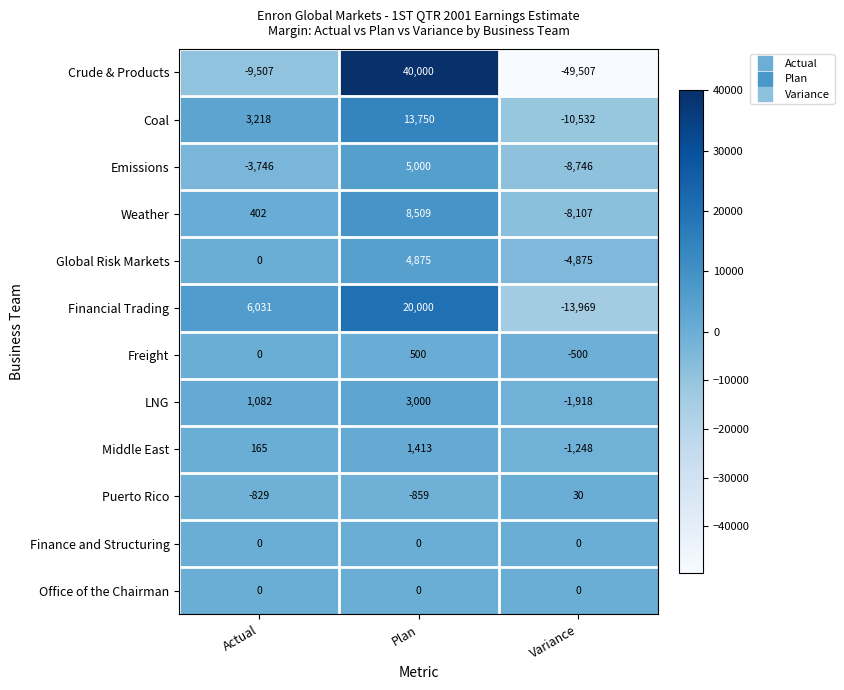

Where is Weather nearest to the value 201?

Actual